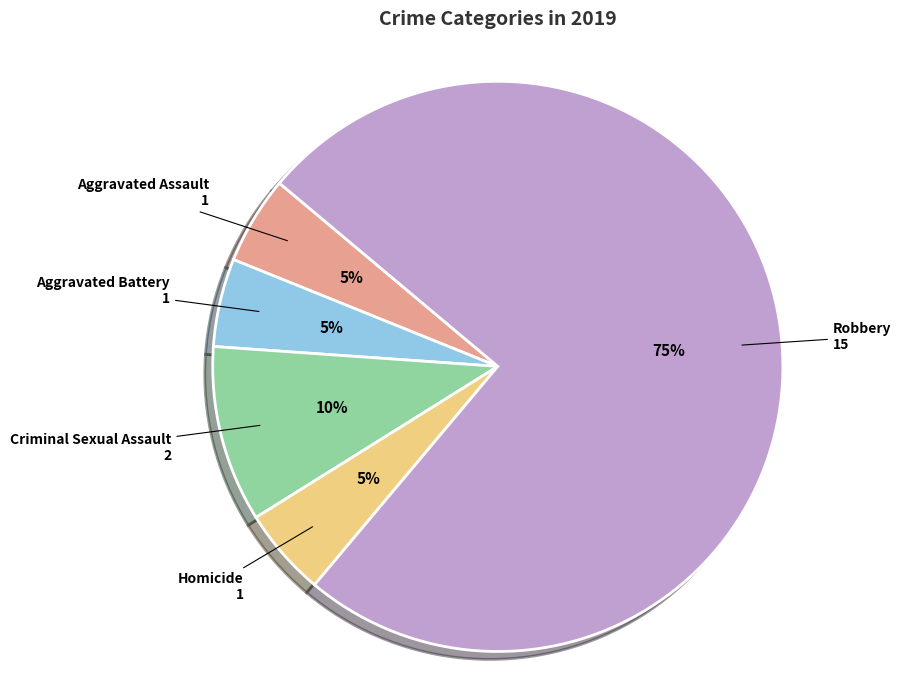

Approximately how many times larger is the value at Homicide compared to Criminal Sexual Assault?

0.5